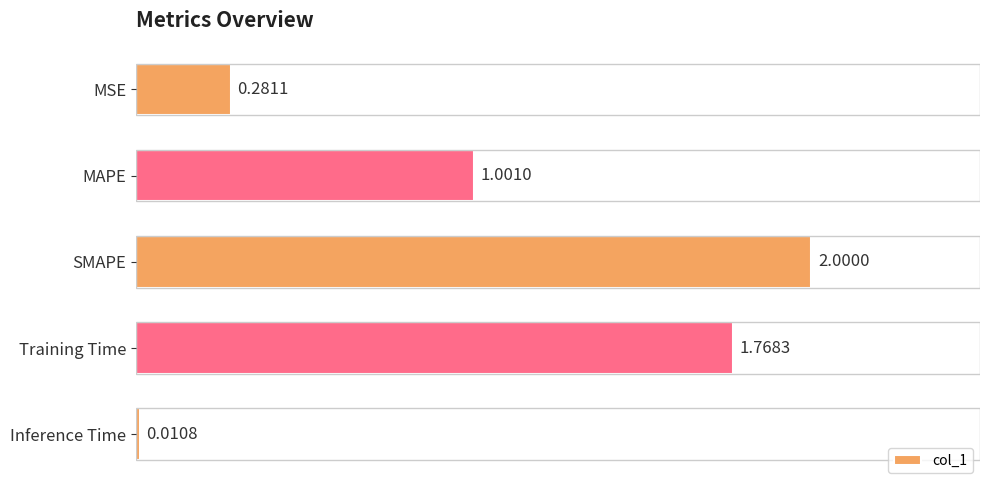

How many distinct data groups are displayed?

1